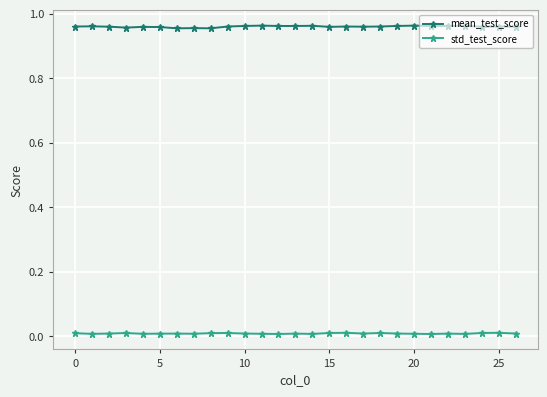

True or false: std_test_score and mean_test_score cross at least once.

False